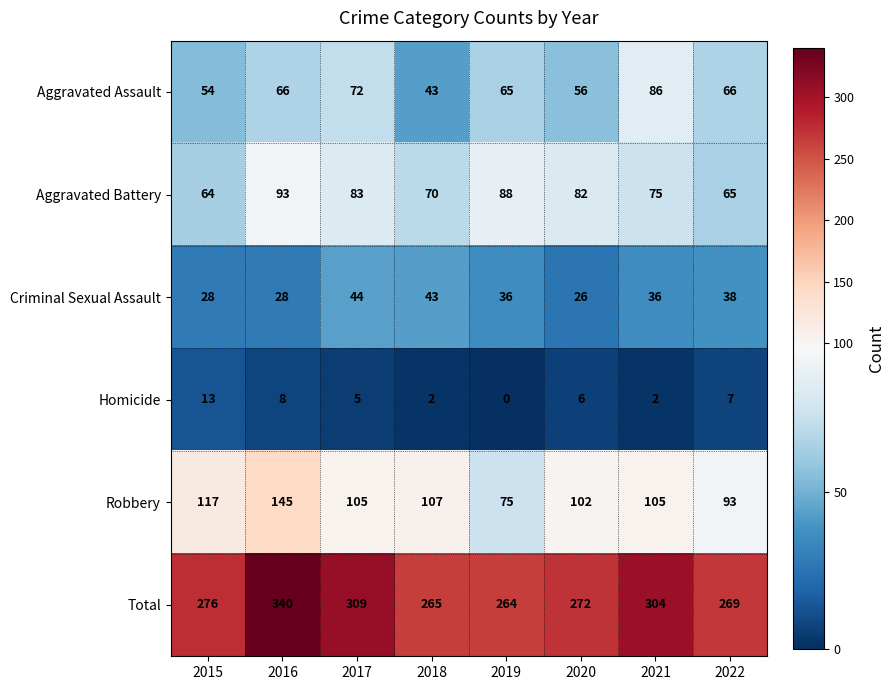

List the labels in order of Aggravated Battery value, smallest first.

2015, 2022, 2018, 2021, 2020, 2017, 2019, 2016